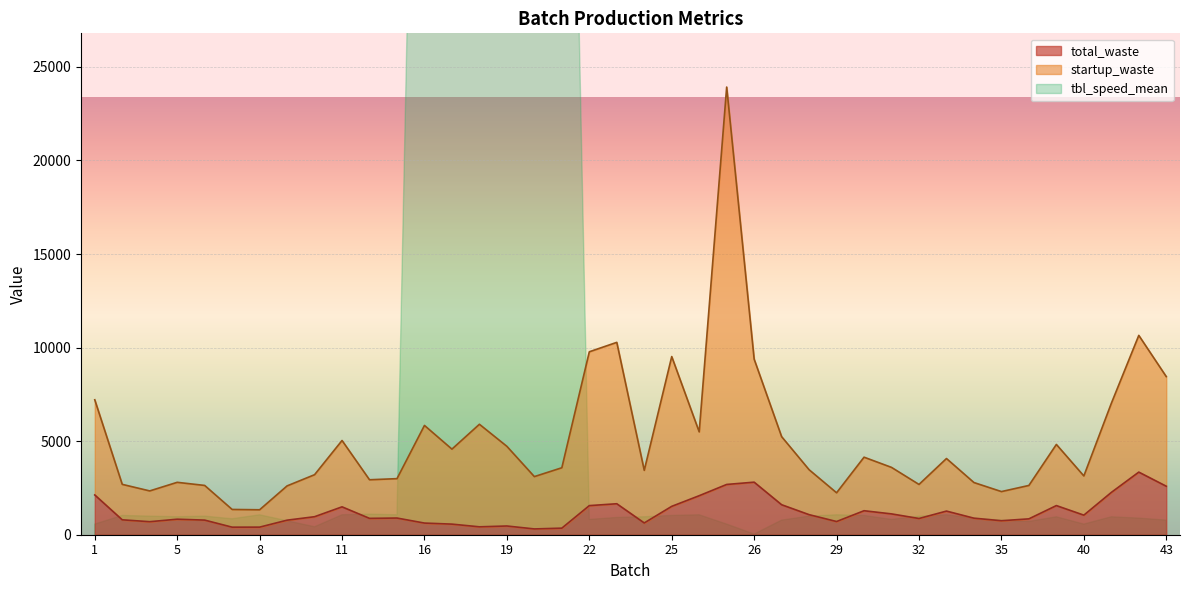

Where is the first local minimum for startup_waste?

4